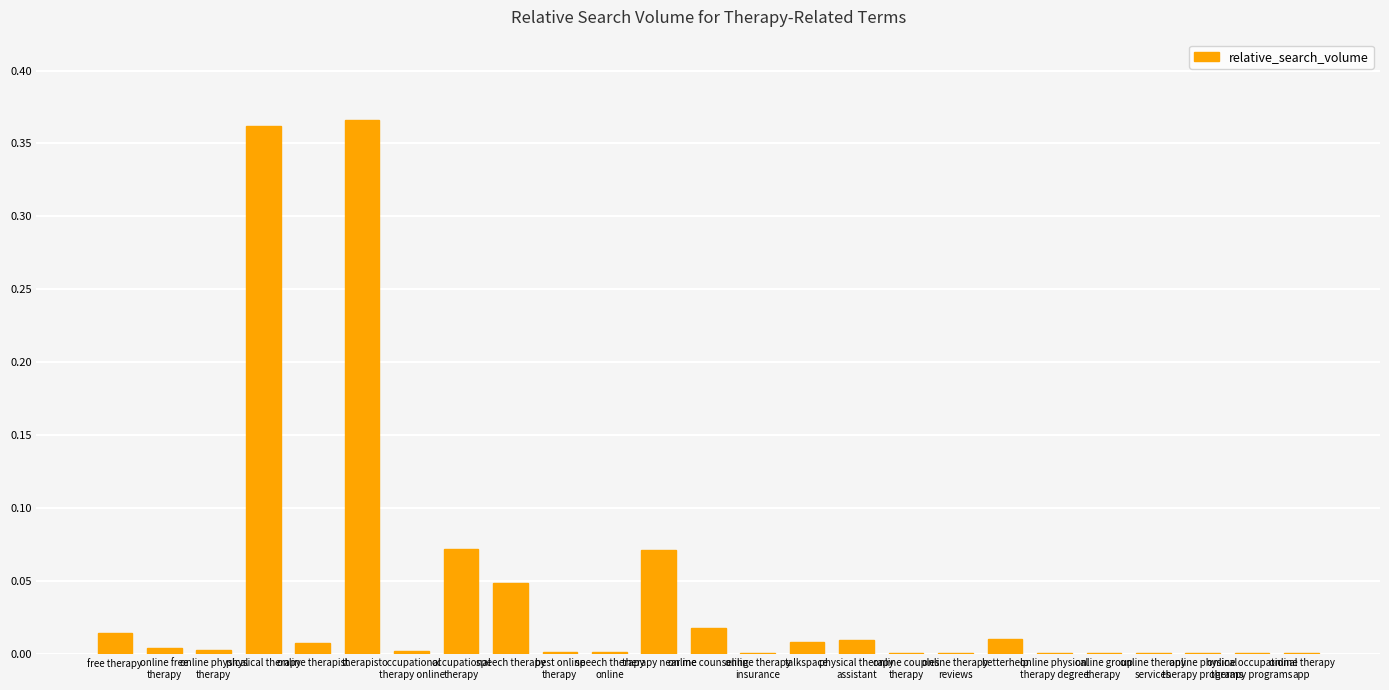

Are the bars horizontal?

No